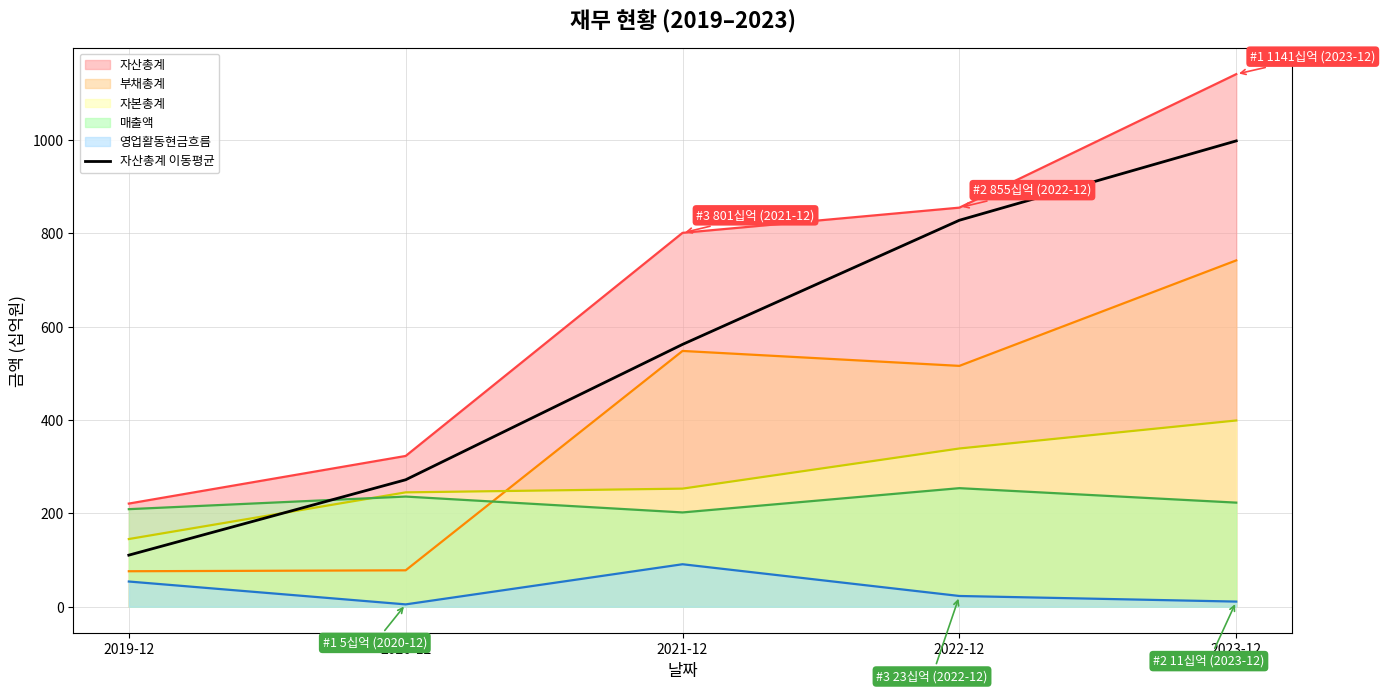

What is the sum of all values?

2770.5